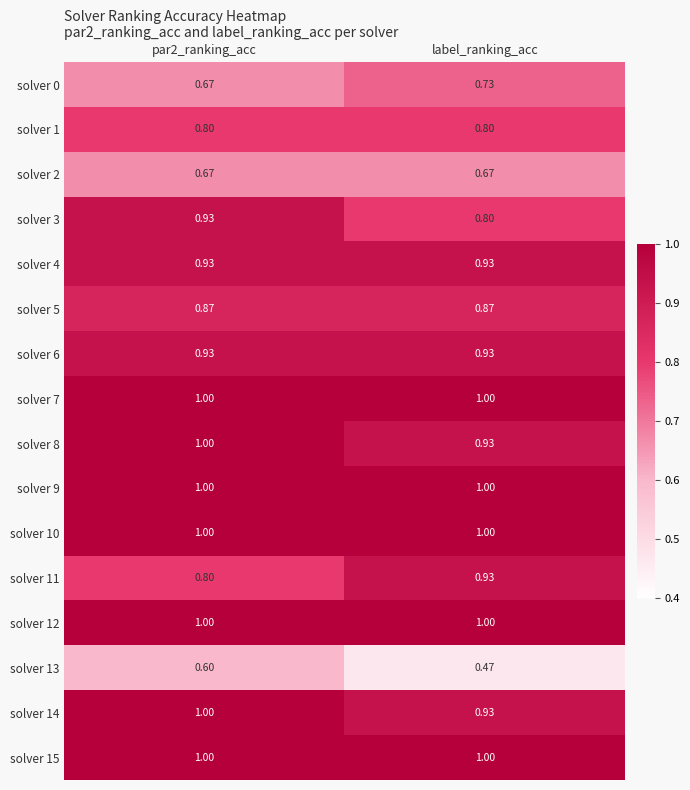

Is the value of solver 1 at label_ranking_acc greater than the value of solver 6 at label_ranking_acc?

No